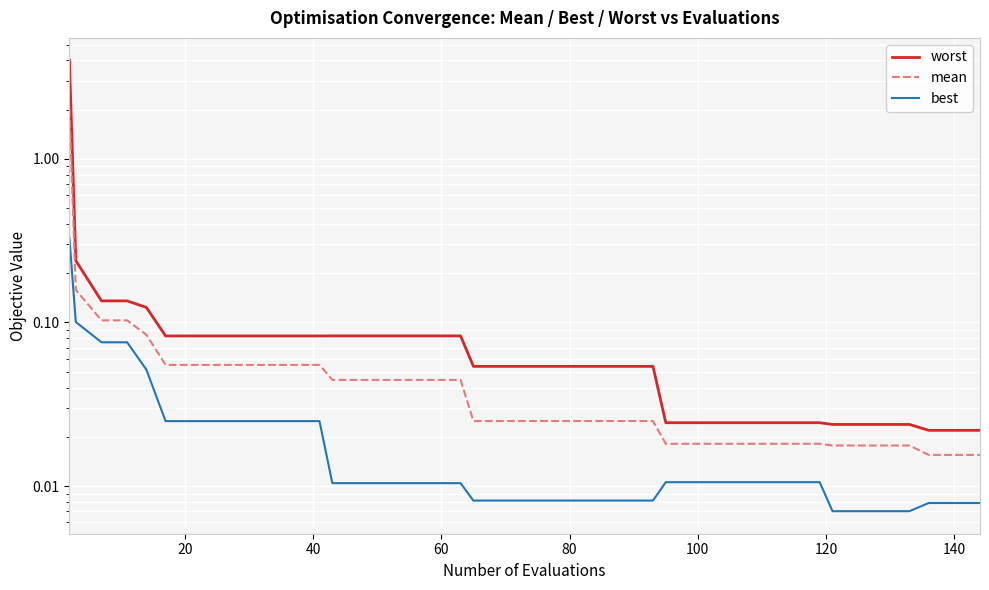

True or false: worst and best cross at least once.

False